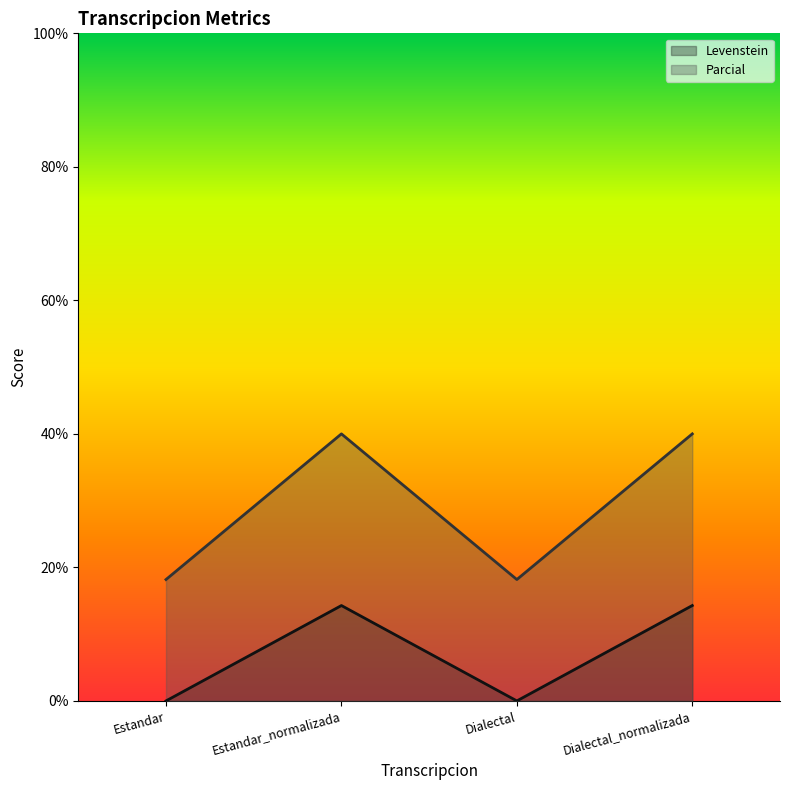

Which label corresponds to the largest value in the chart?

Estandar_normalizada